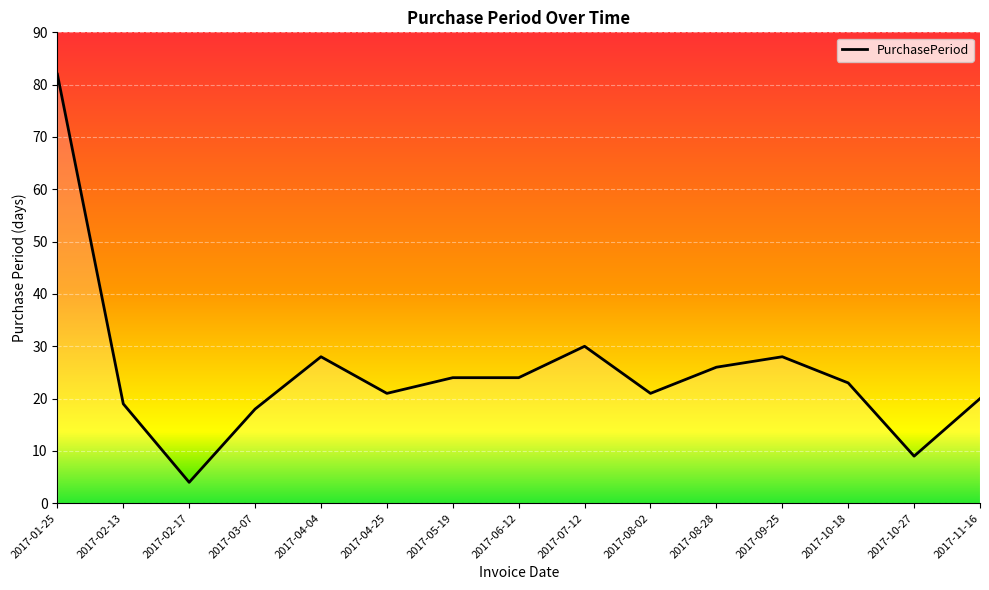

Is it true that the value at 2017-07-12 is 30?

True